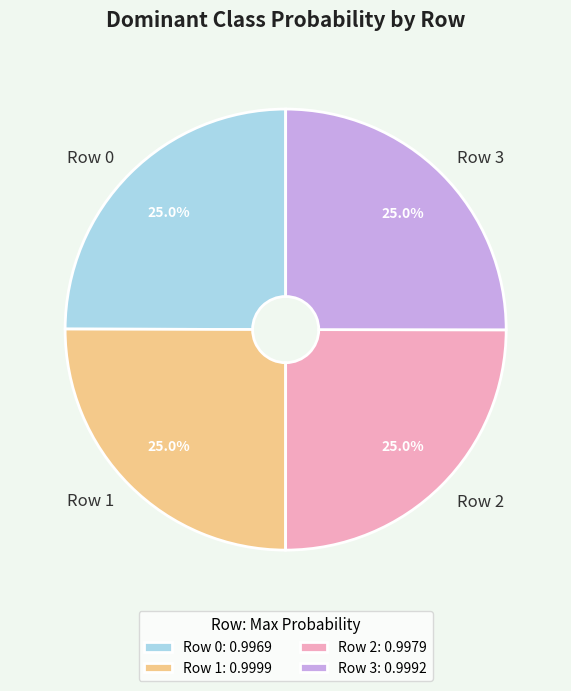

What portion of the pie excludes Row 1?

75.0%